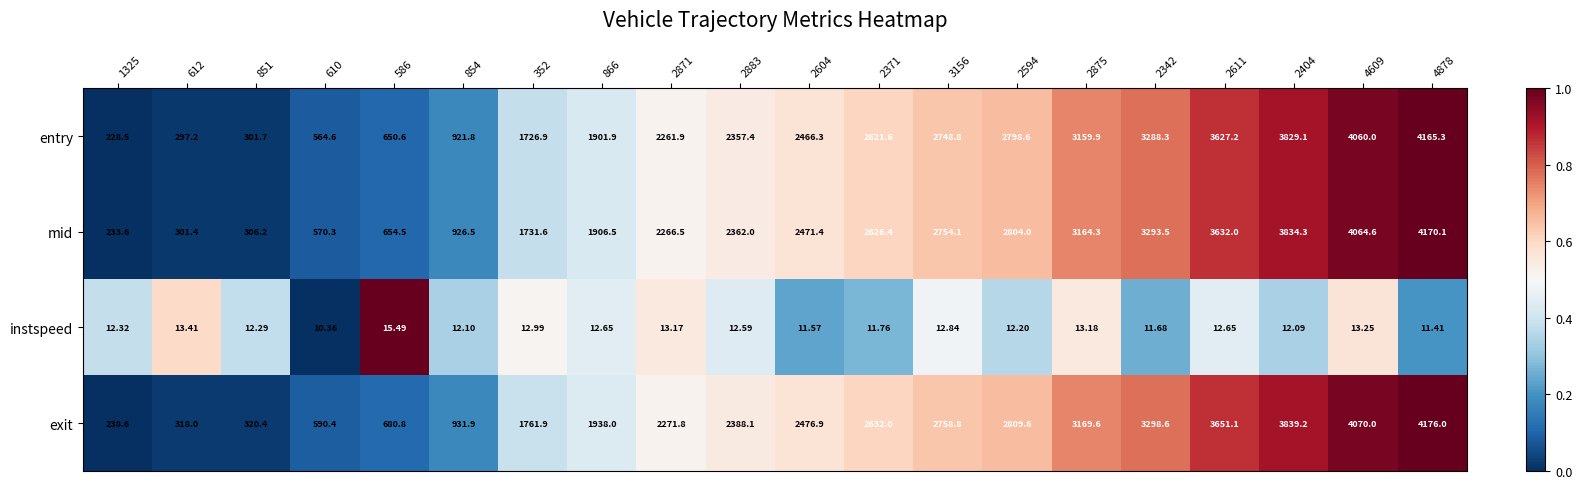

Which series has the widest spread of values?

exit